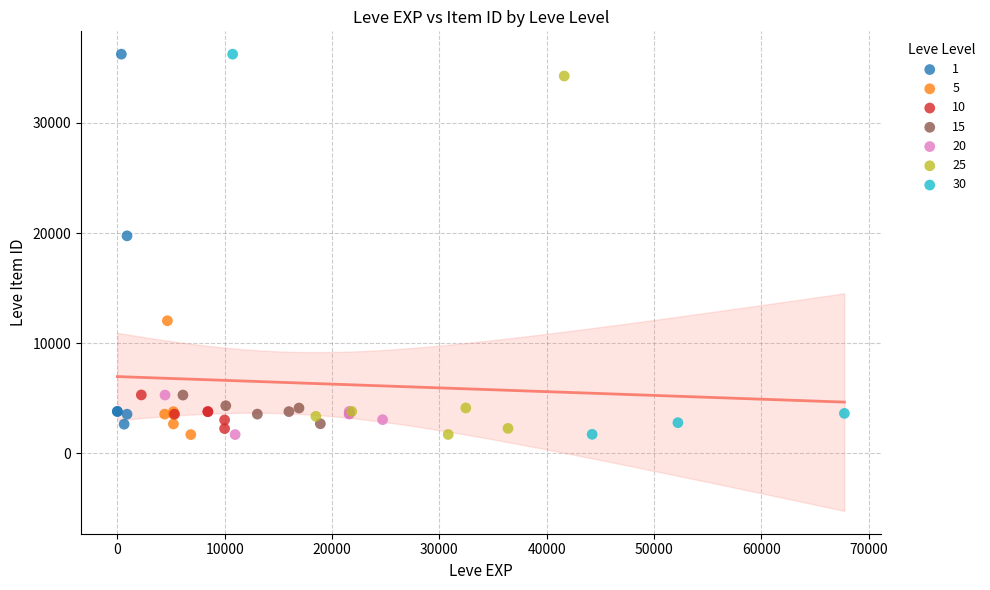

What are all the series names shown in the legend?

1, 5, 10, 15, 20, 25, 30